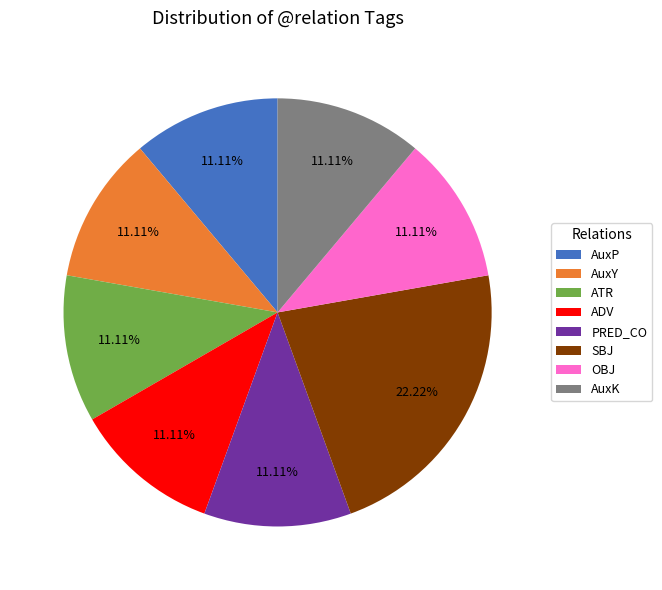

What portion of the pie excludes ADV?

88.9%